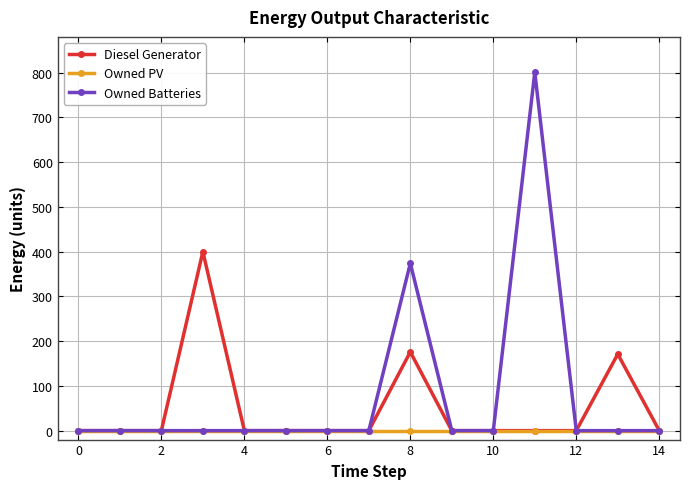

Rank the series by their average value, from lowest to highest.

Owned PV, Diesel Generator, Owned Batteries